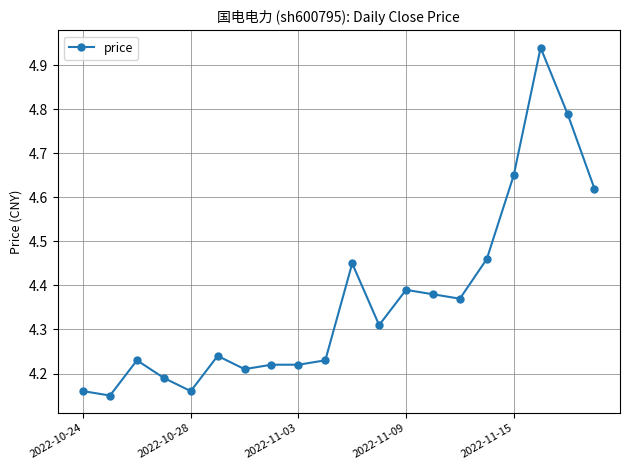

True or false: there are more than 2 points higher than both neighbors.

True